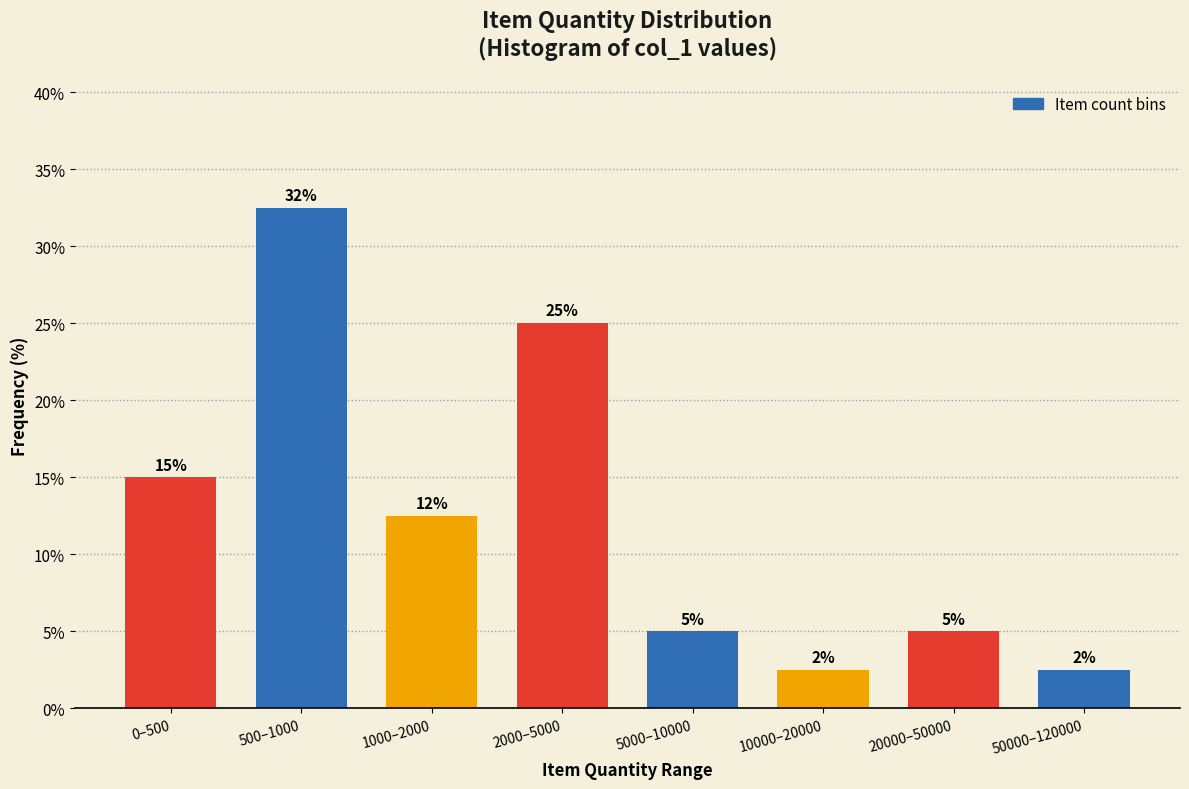

What position from the right is 0–500?

8